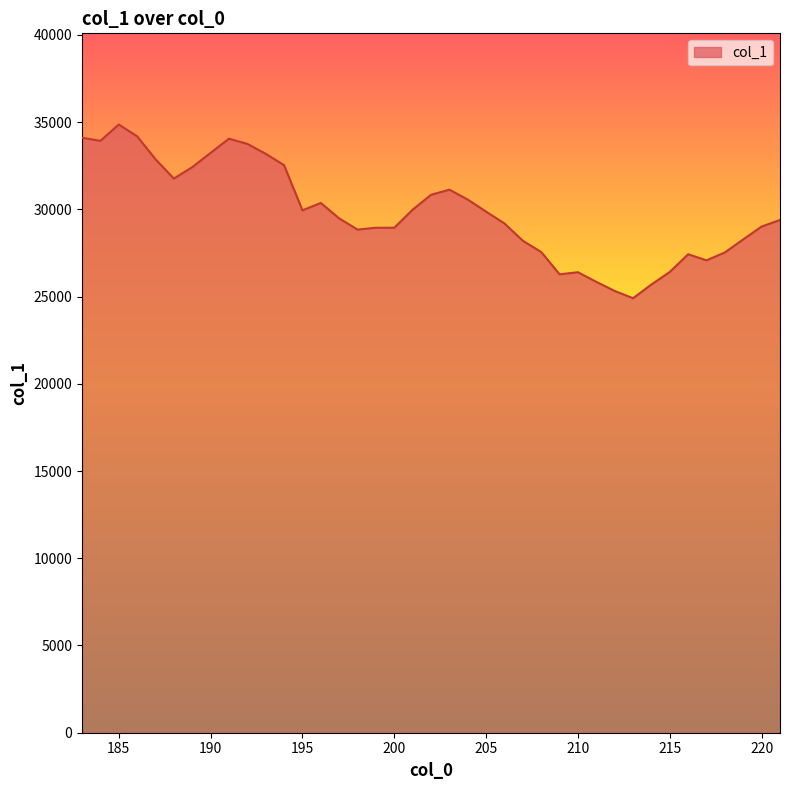

What is the maximum value shown in the chart?

34858.0